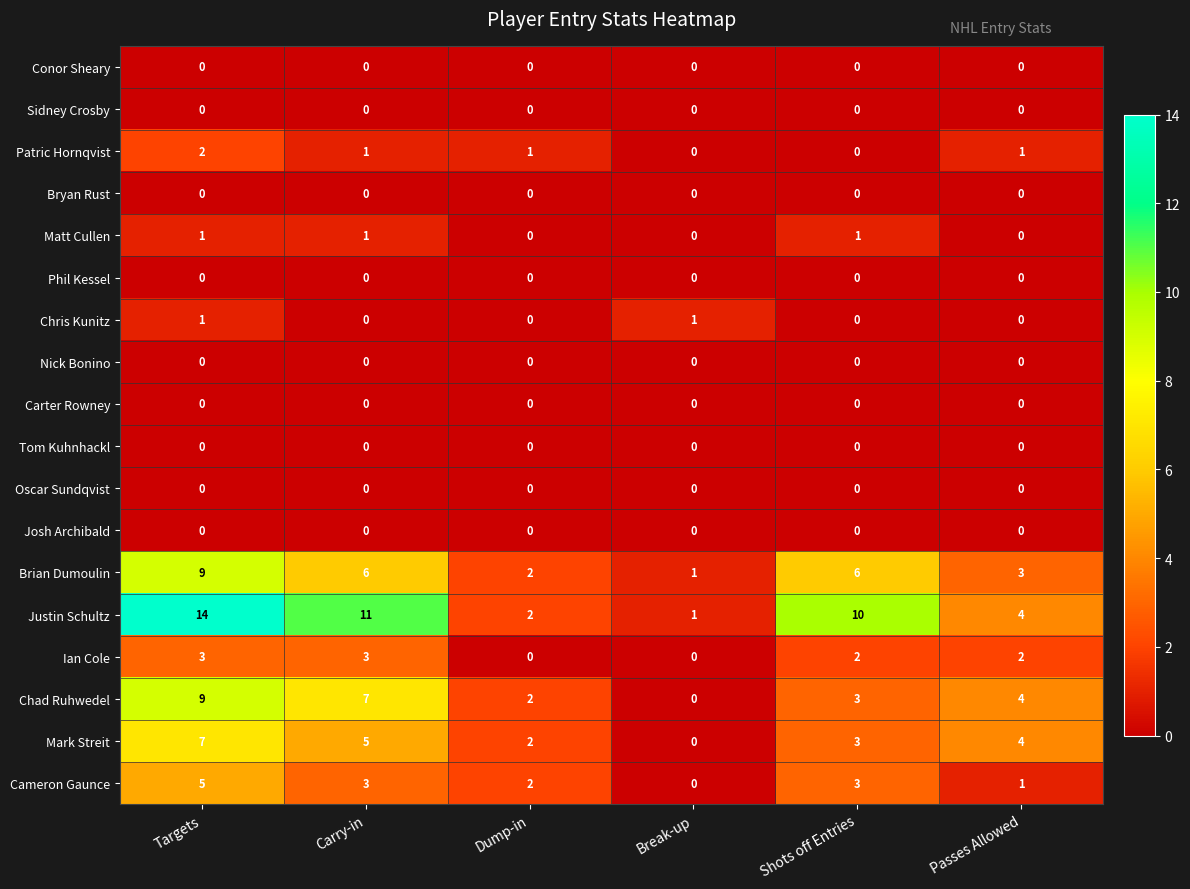

What is the average value of the Chad Ruhwedel series?

4